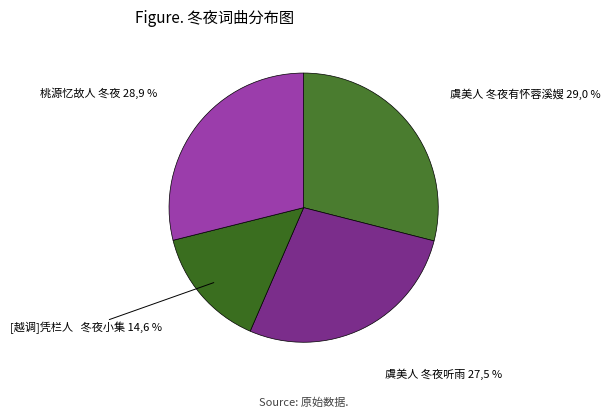

Count the number of slices in the pie.

4